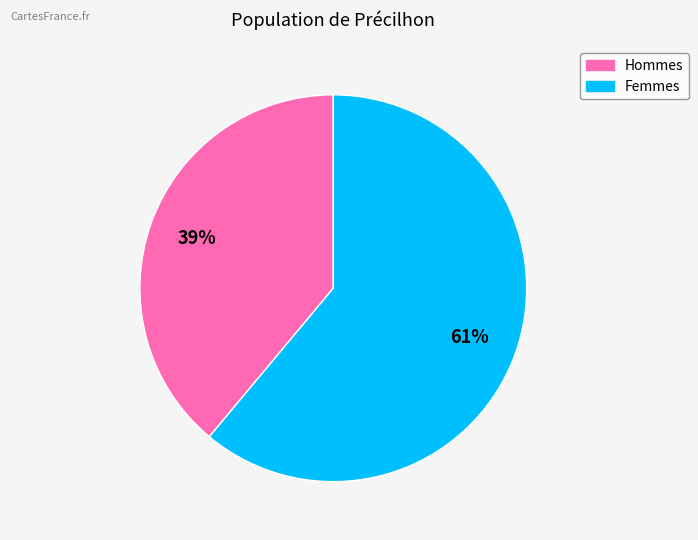

Is there a majority slice in this chart?

Yes